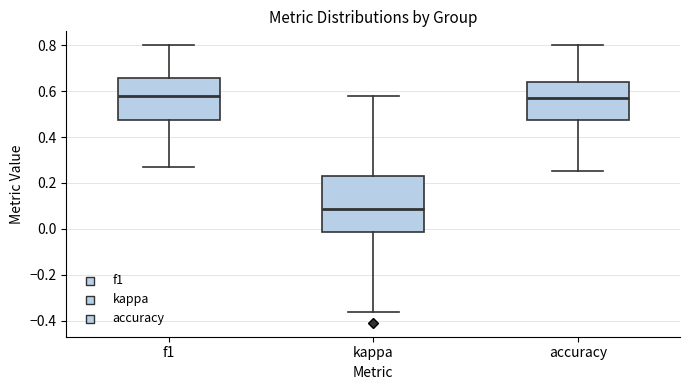

Which box has the lowest median line?

kappa